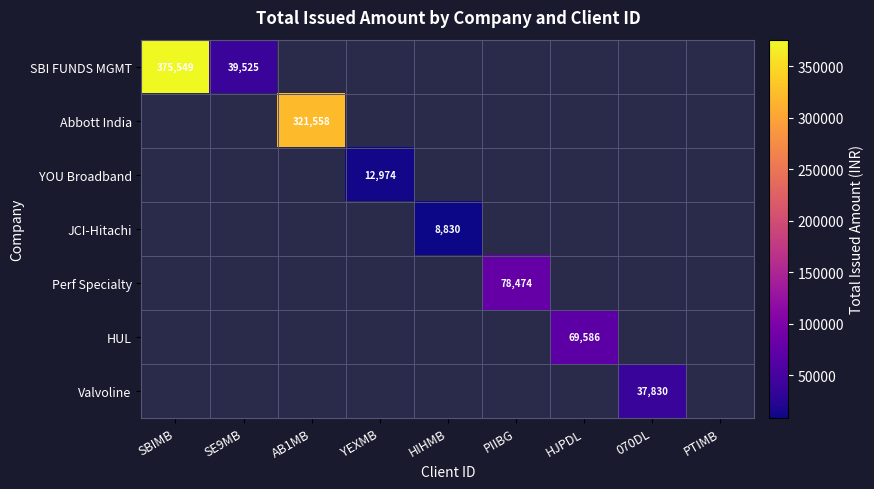

Is it true that SBI FUNDS MGMT equals 53001 at SE9MB?

False